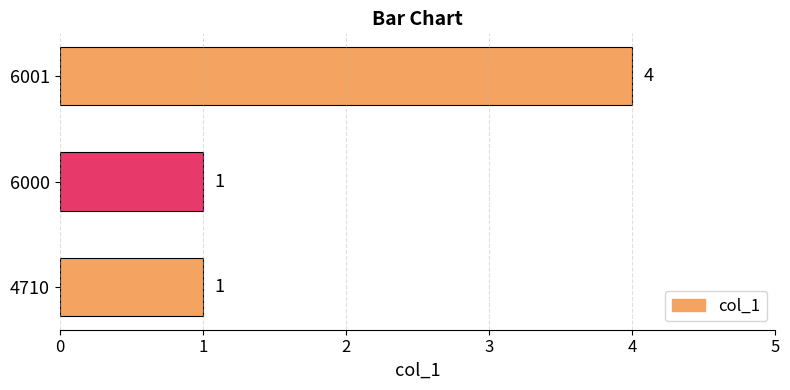

Approximately how many times larger is the value at 6000 compared to 4710?

1.0